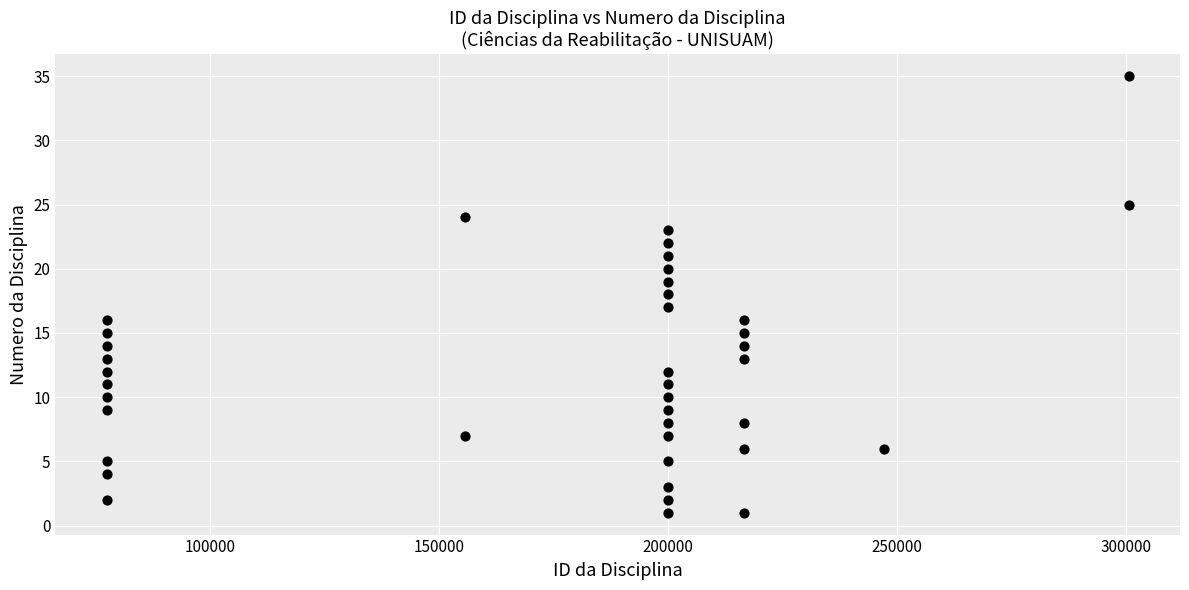

What is the range of Y values (max minus min)?

34